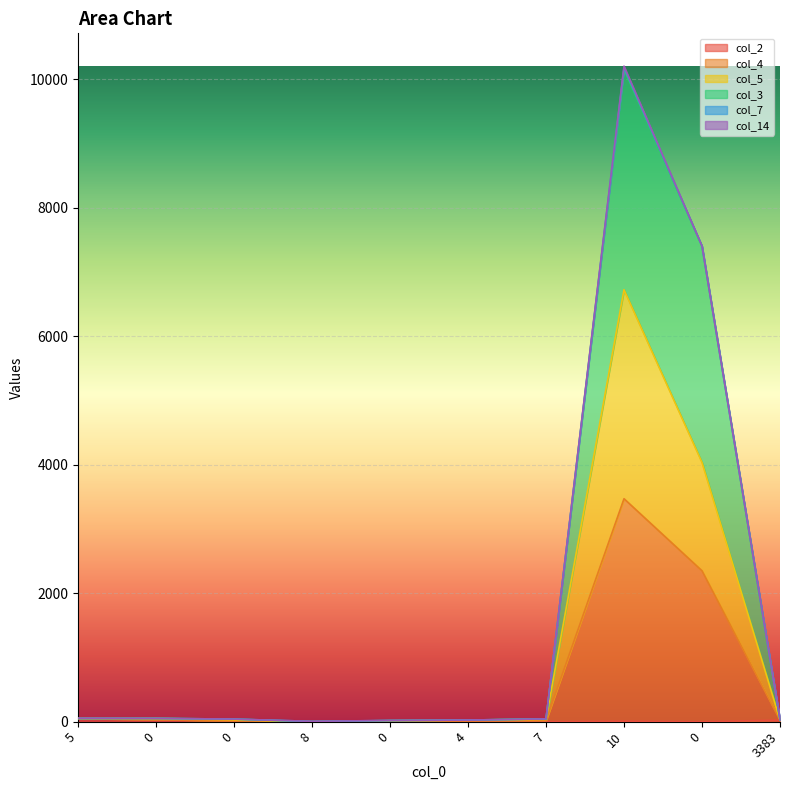

At which label does col_4 first exceed 25?

5